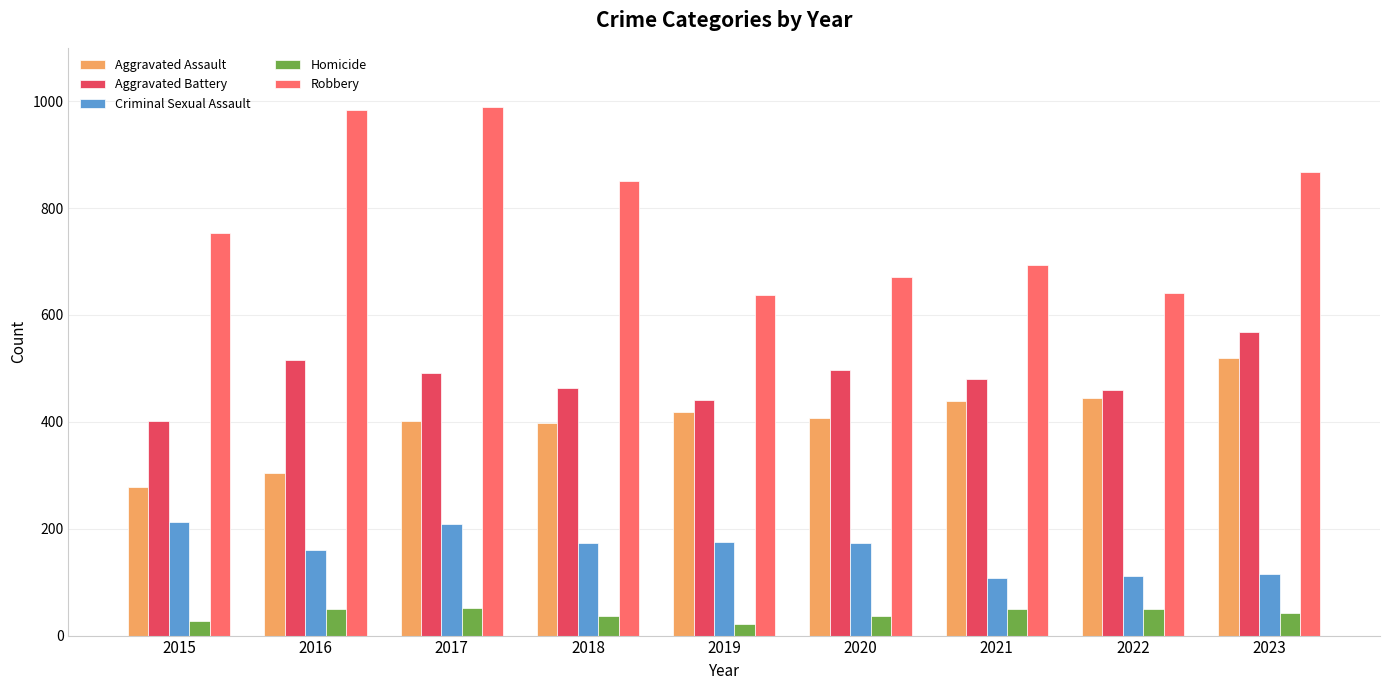

Rank the series by their maximum value, from lowest to highest.

Homicide, Criminal Sexual Assault, Aggravated Assault, Aggravated Battery, Robbery